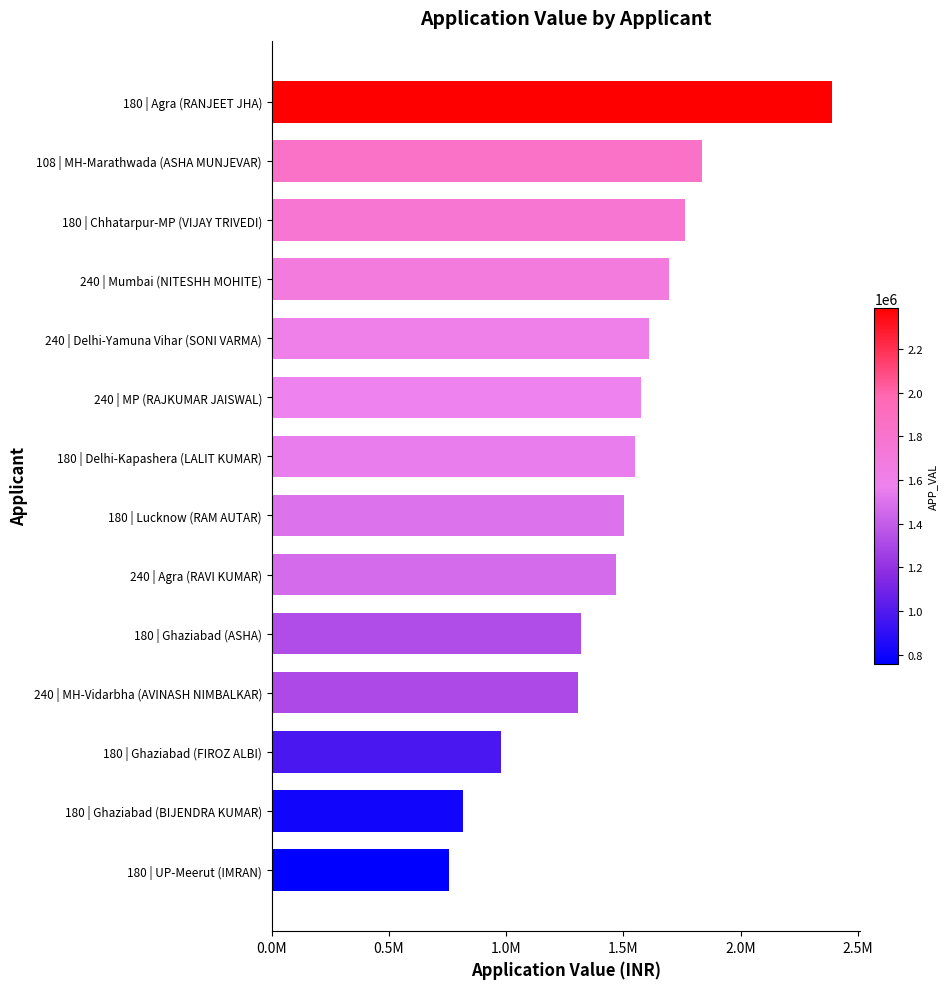

Are the bars horizontal?

Yes